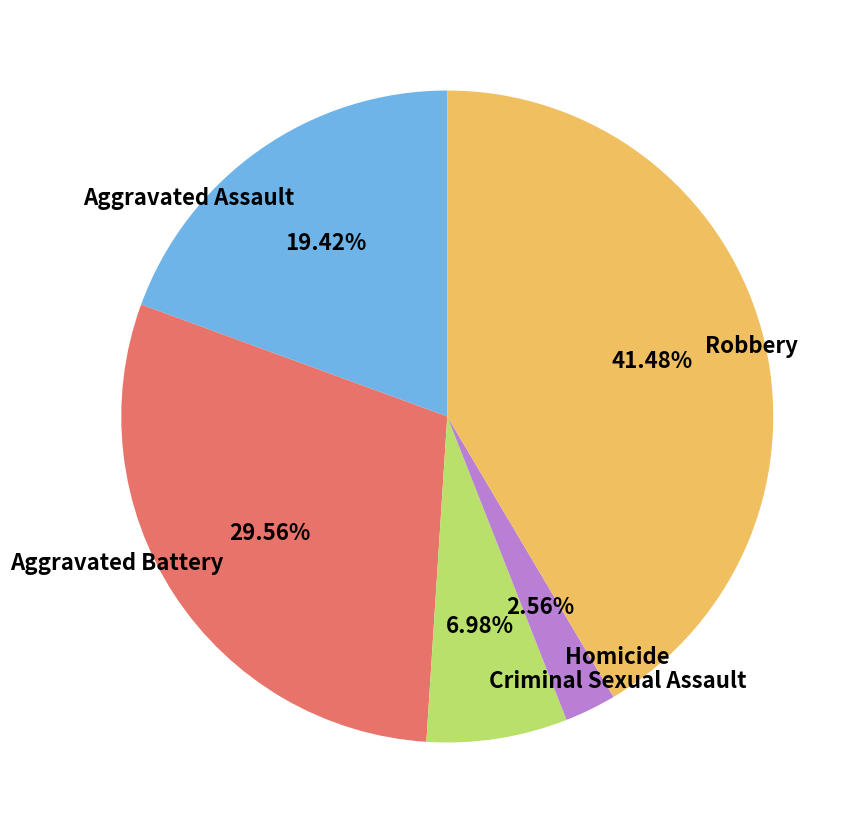

Rank the categories by value from highest to lowest.

Robbery, Aggravated Battery, Aggravated Assault, Criminal Sexual Assault, Homicide